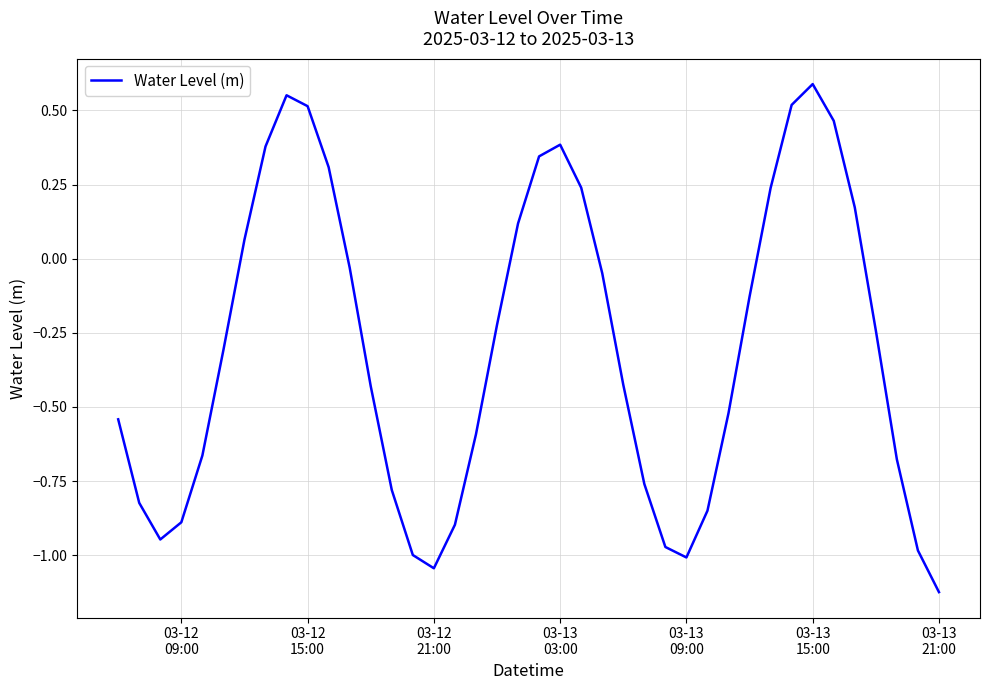

What is the difference between the maximum and minimum values?

1.7